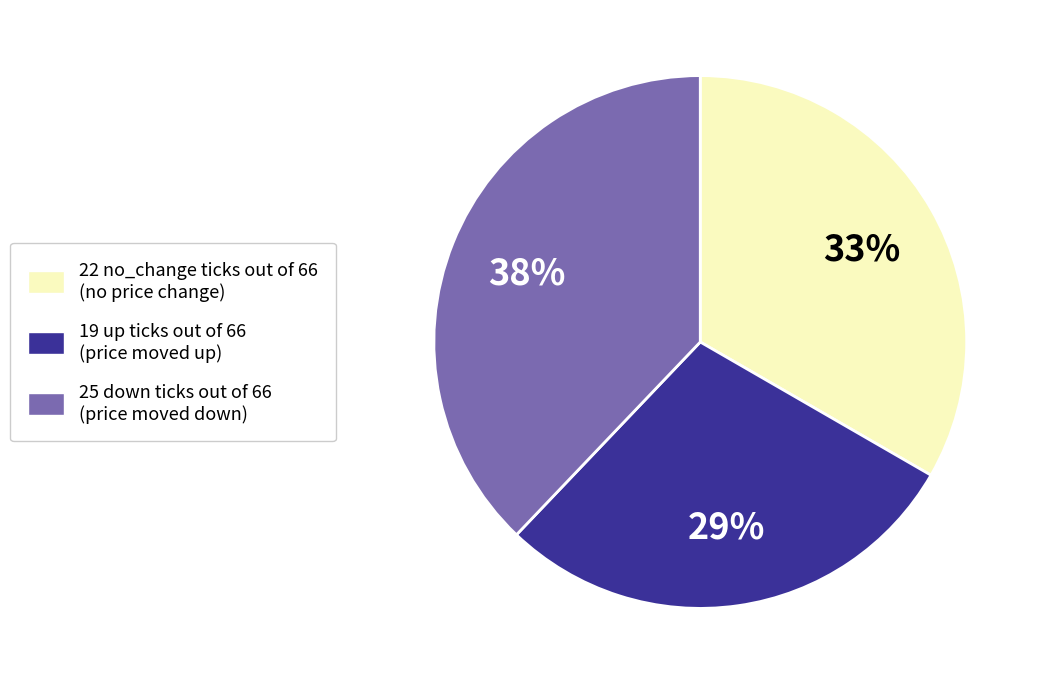

To the nearest percent, what percentage of the pie is 25 down ticks out of 66 (price moved down)?

38%